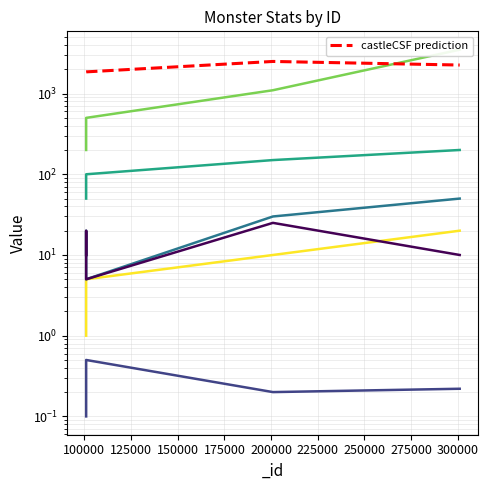

Does the chart display data point markers on the line(s)?

No